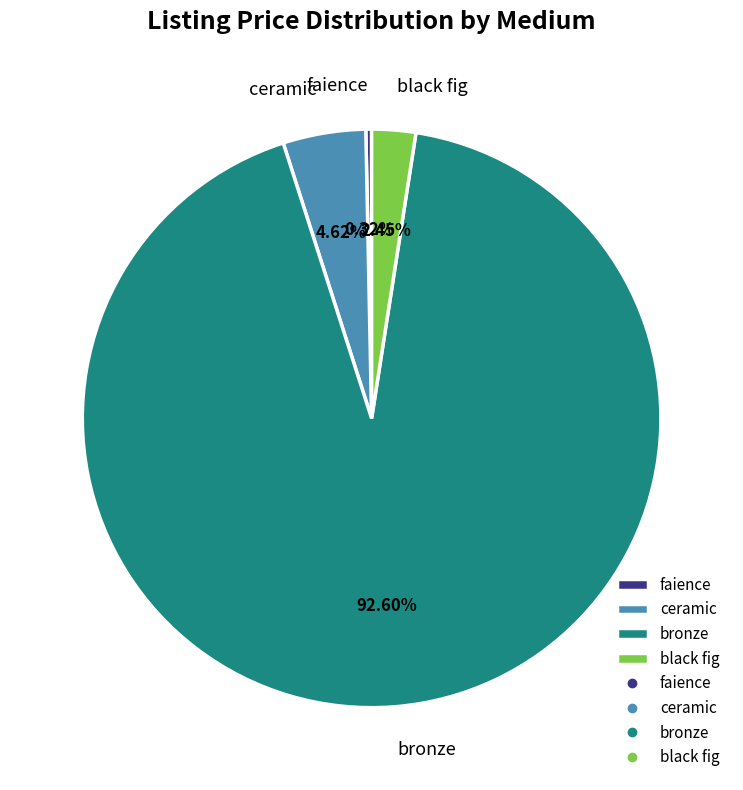

Do ceramic and faience together represent more than half of the pie?

No